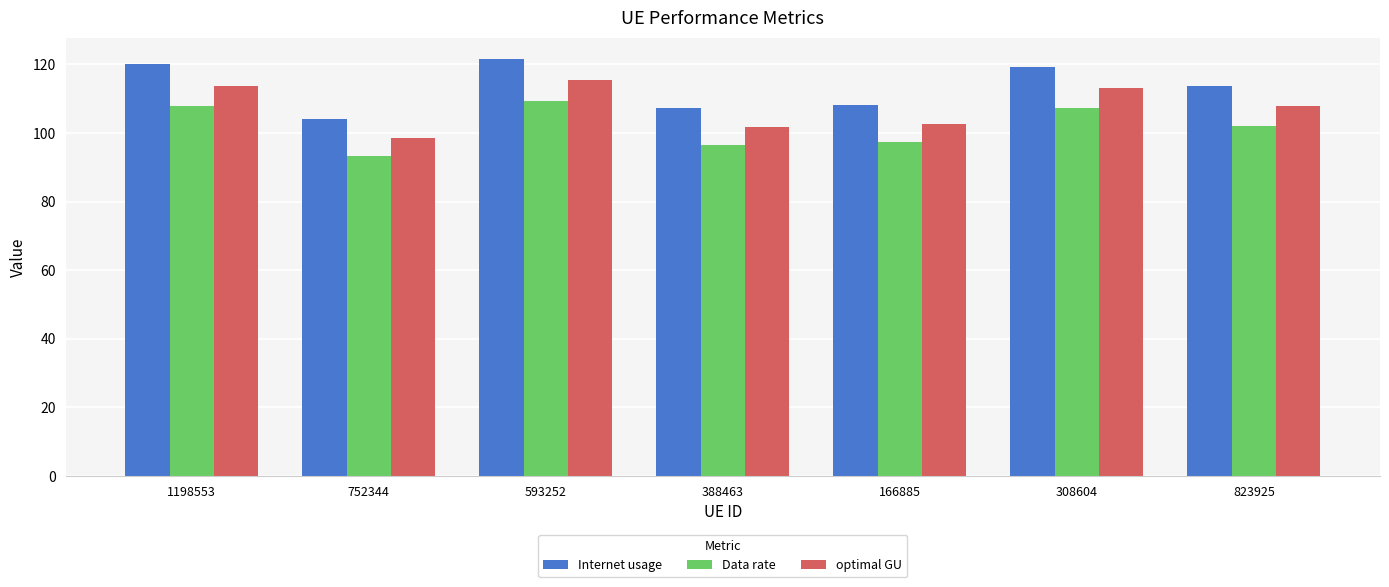

Does the chart contain stacked bars?

No